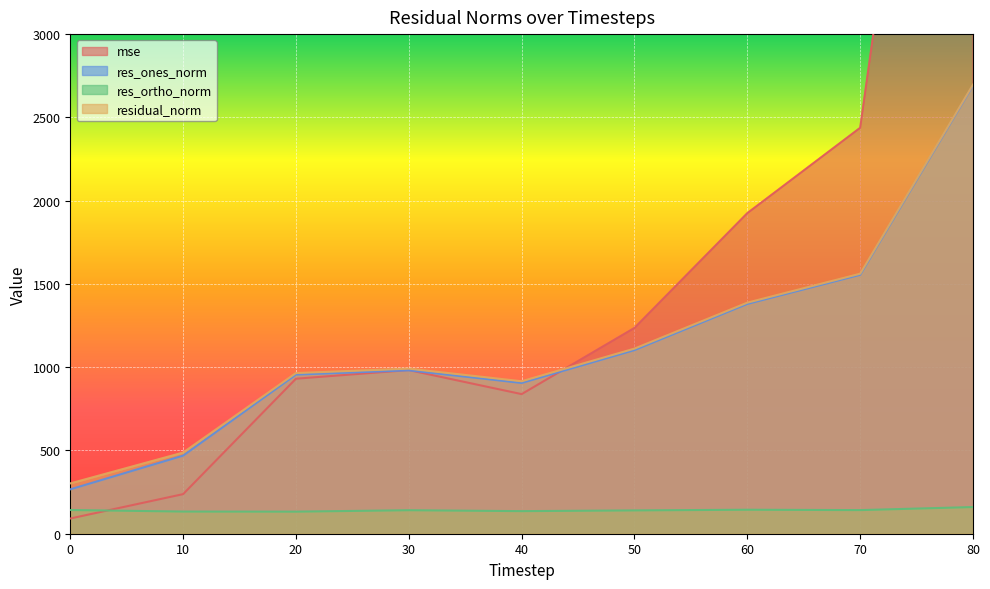

True or false: res_ones_norm has more than 2 interior local peaks.

False